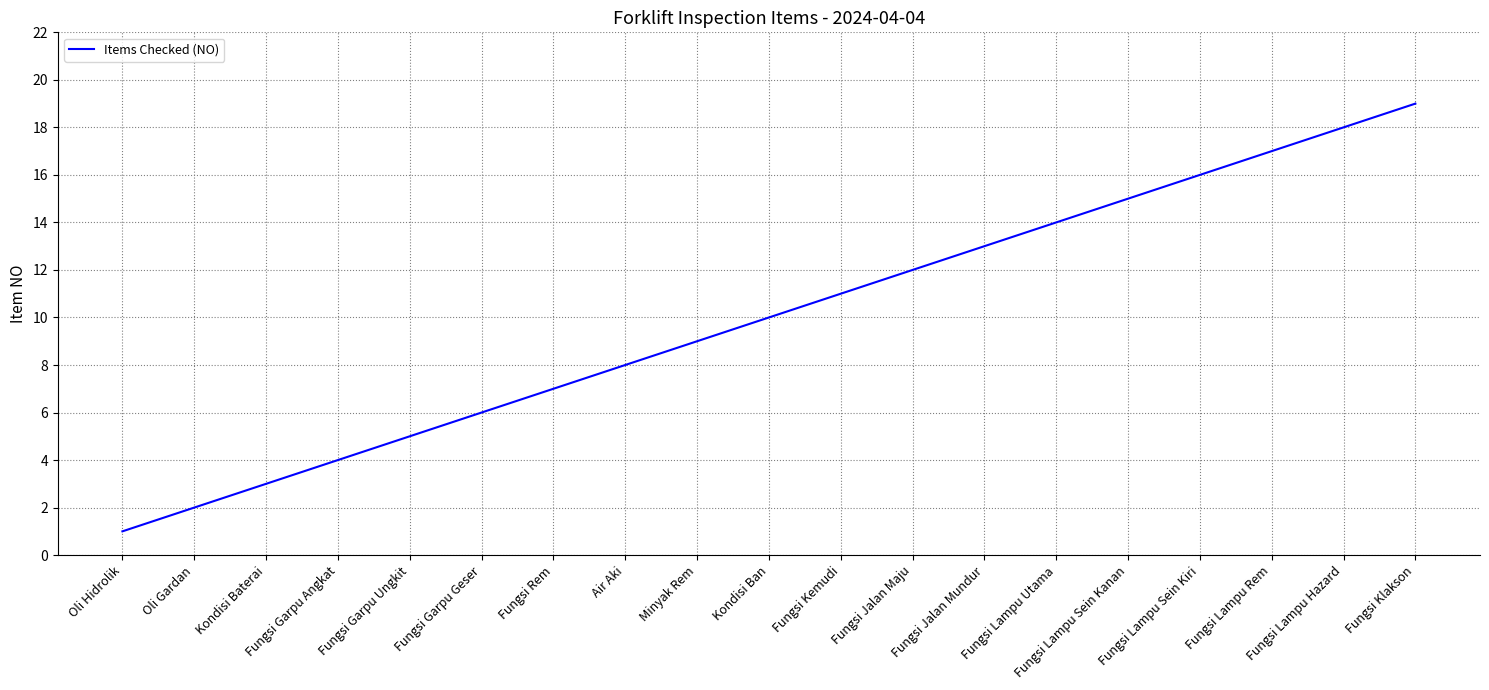

Between Fungsi Klakson and Fungsi Kemudi, which is larger?

Fungsi Klakson